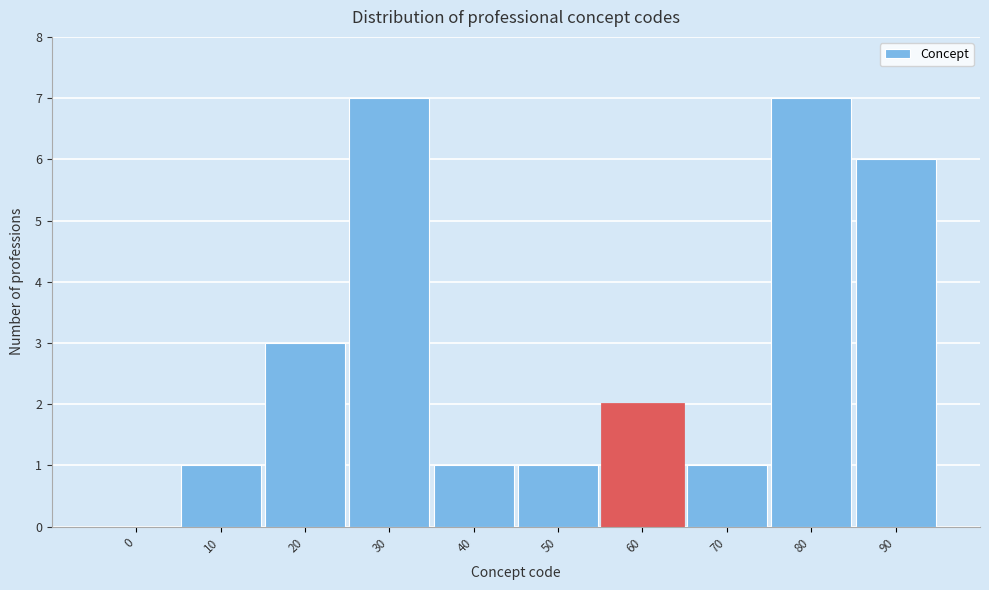

Reading left to right, transcribe all the data shown in this chart.

0=0	10=1	20=3	30=7	40=1	50=1	60=2	70=1	80=7	90=6